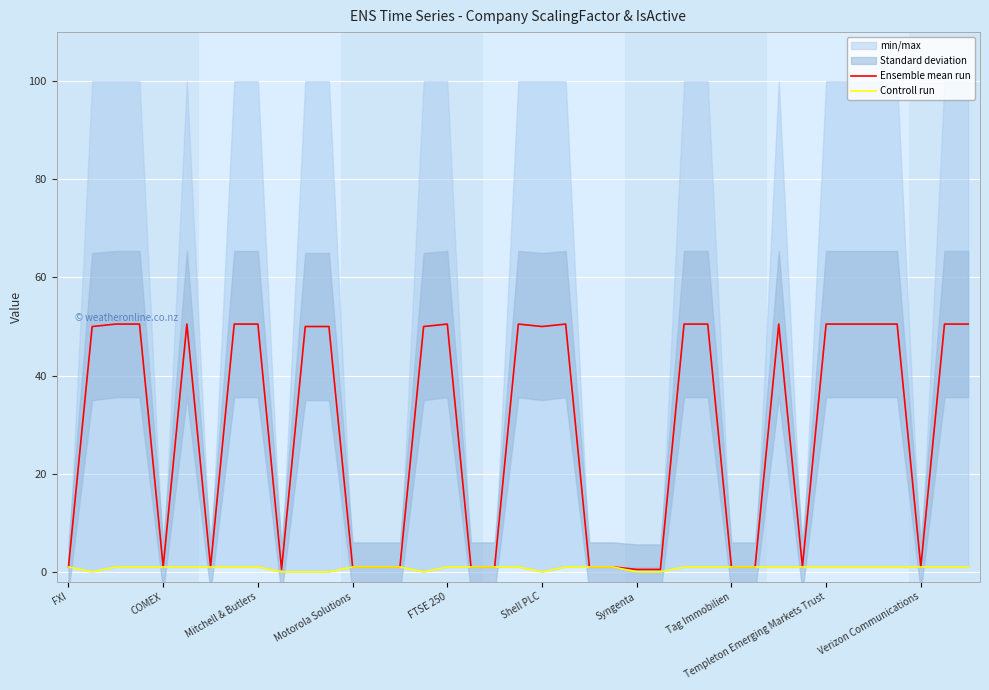

What is the difference between the highest and lowest values at 11?

50.0